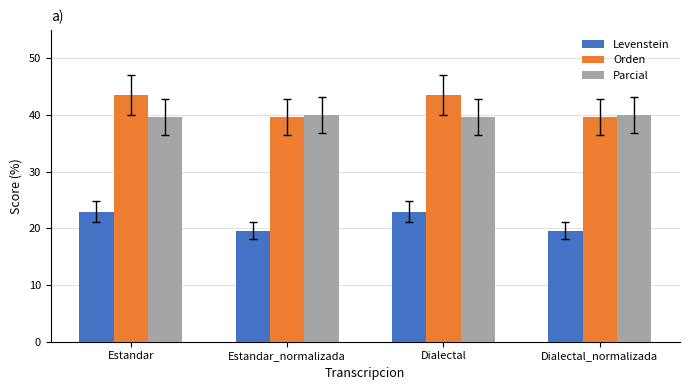

What is the difference between the second highest and second lowest values in the Orden series?

3.9